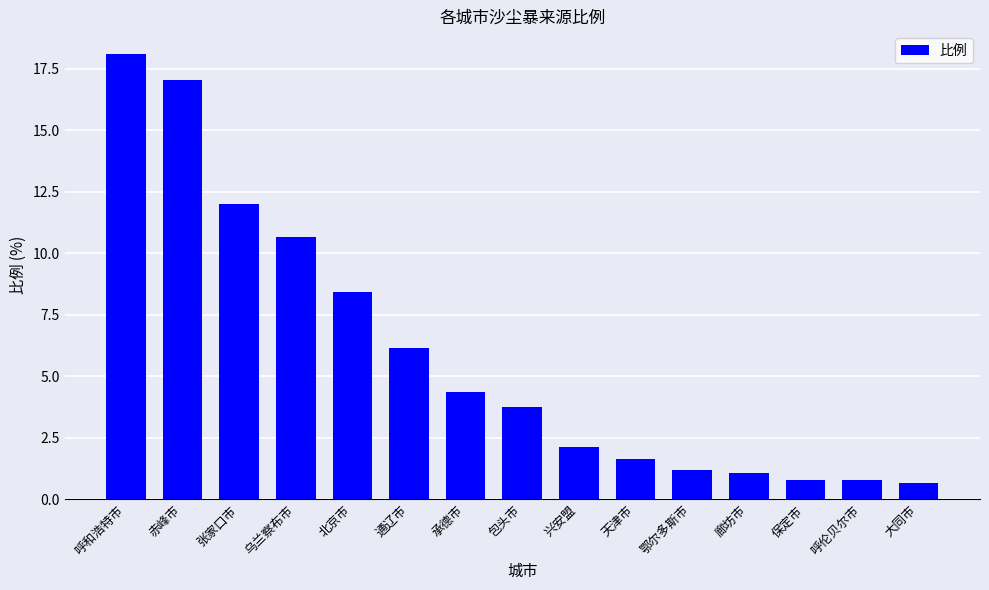

Approximately how many times larger is the value at 承德市 compared to 北京市?

0.5